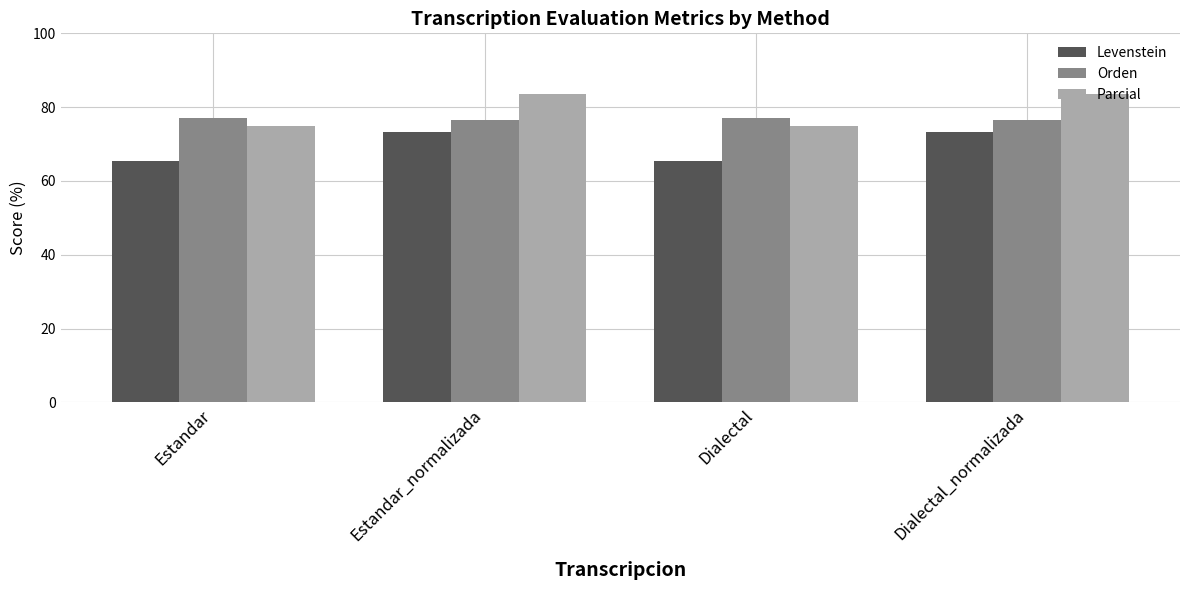

True or false: Levenstein has a value of 98.4 at Dialectal.

False